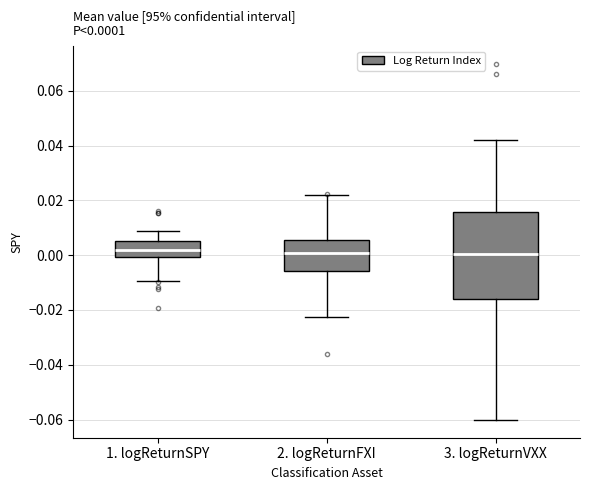

Which box is the tallest, from its lower edge to its upper edge?

3. logReturnVXX